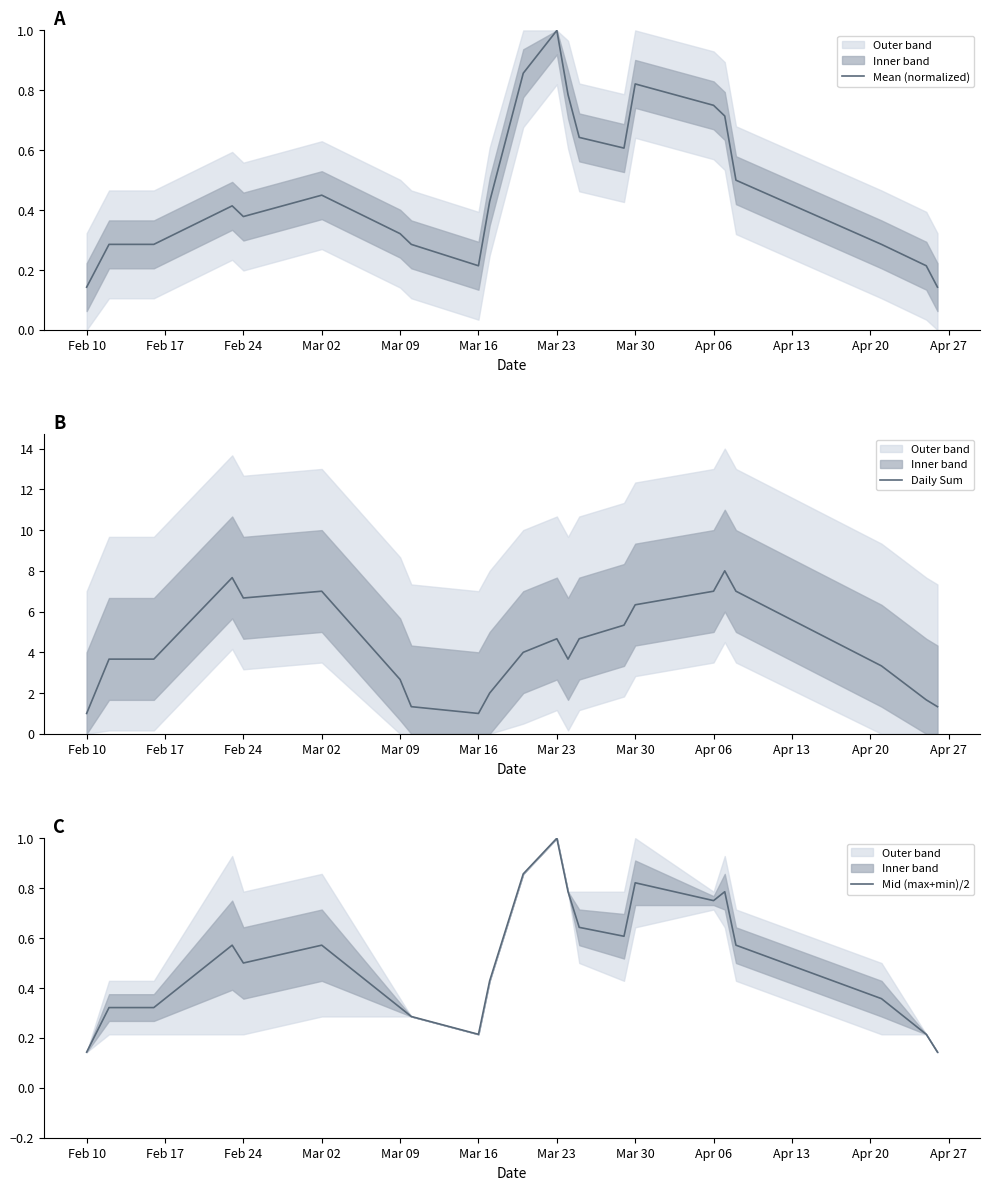

What is the maximum value for Mean (normalized)?

1.0